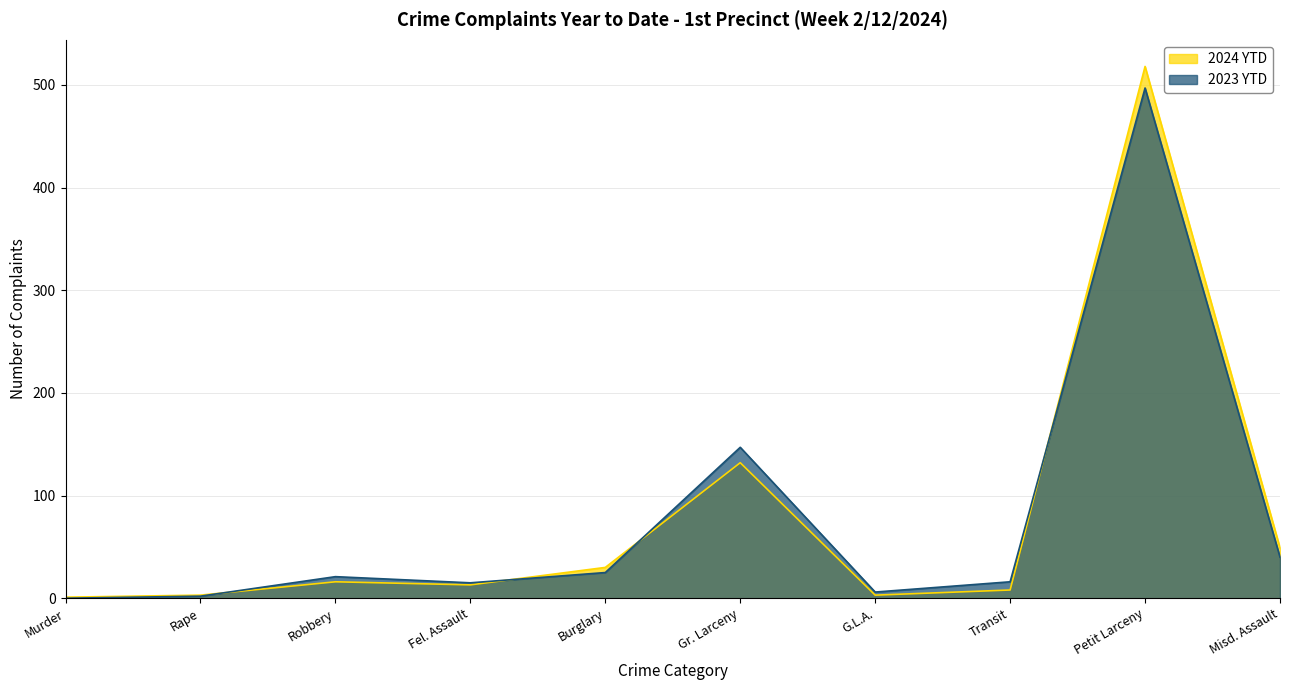

Reading left to right, extract all data points from this chart.

2024 YTD: Murder=1	Rape=3	Robbery=16	Fel. Assault=13	Burglary=30	Gr. Larceny=132	G.L.A.=3	Transit=8	Petit Larceny=518	Misd. Assault=49
2023 YTD: Murder=0	Rape=2	Robbery=21	Fel. Assault=15	Burglary=25	Gr. Larceny=147	G.L.A.=6	Transit=16	Petit Larceny=497	Misd. Assault=40